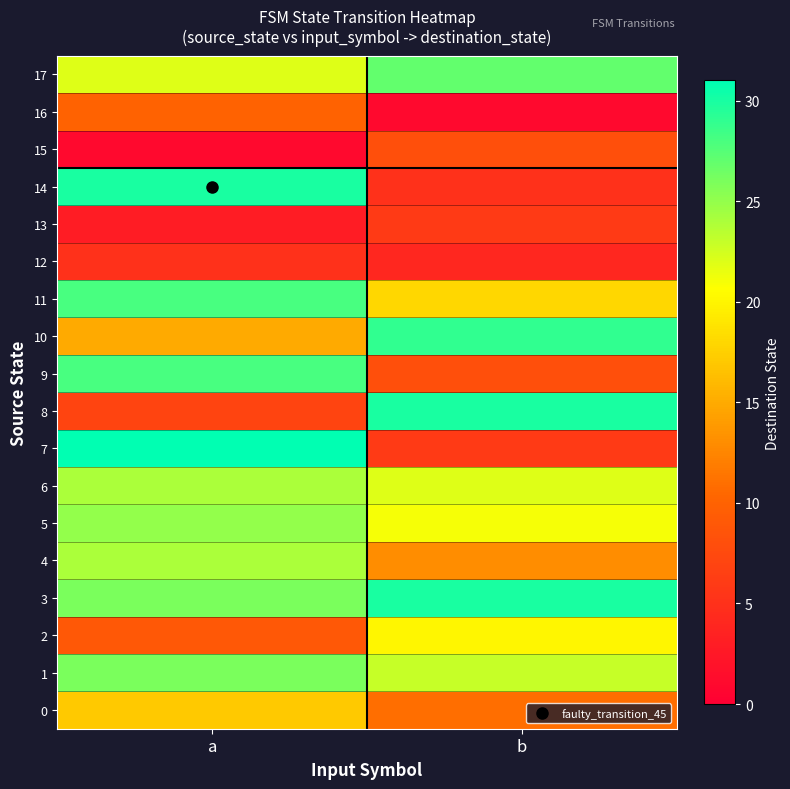

Which series changed the most between a and b?

7